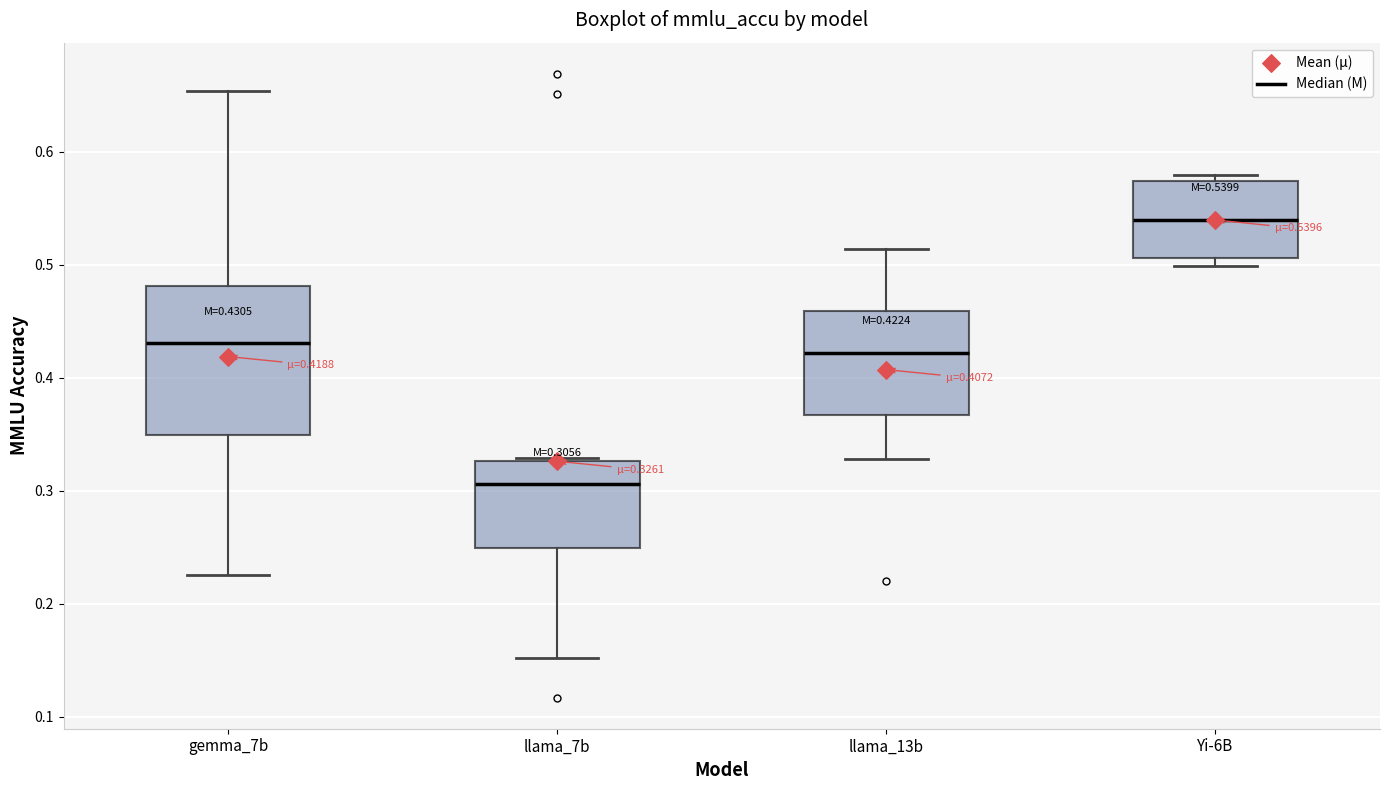

Which box has the highest median line?

Yi-6B